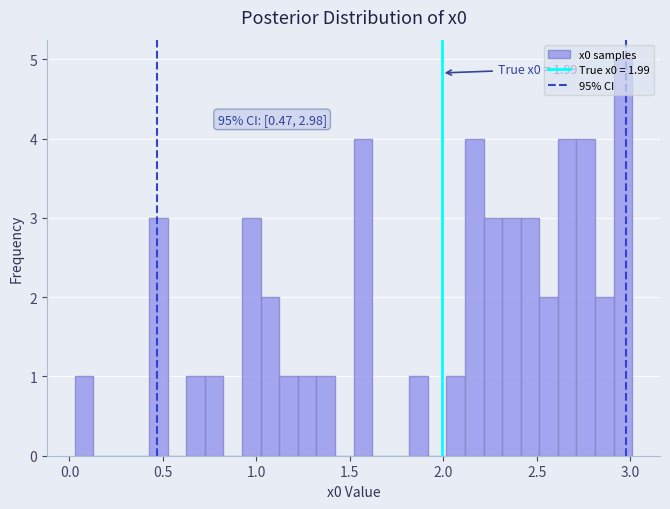

Read against the x-axis, roughly where is the centre of the tallest bar?

2.95